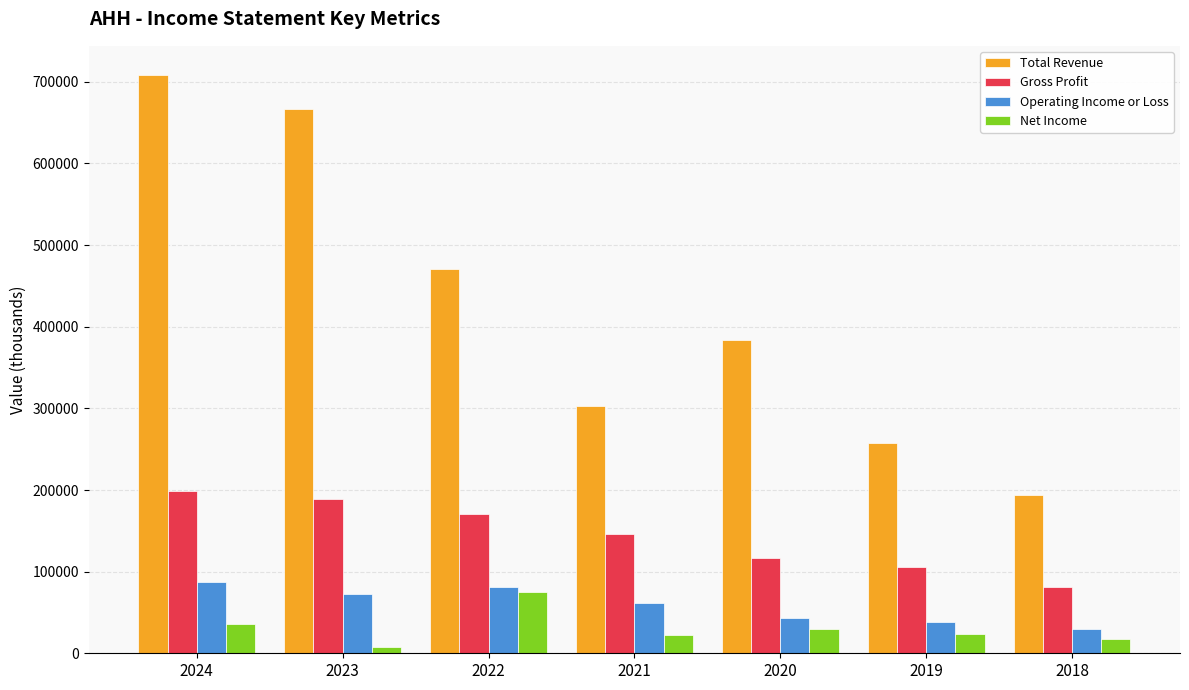

How many groups of bars are there?

7